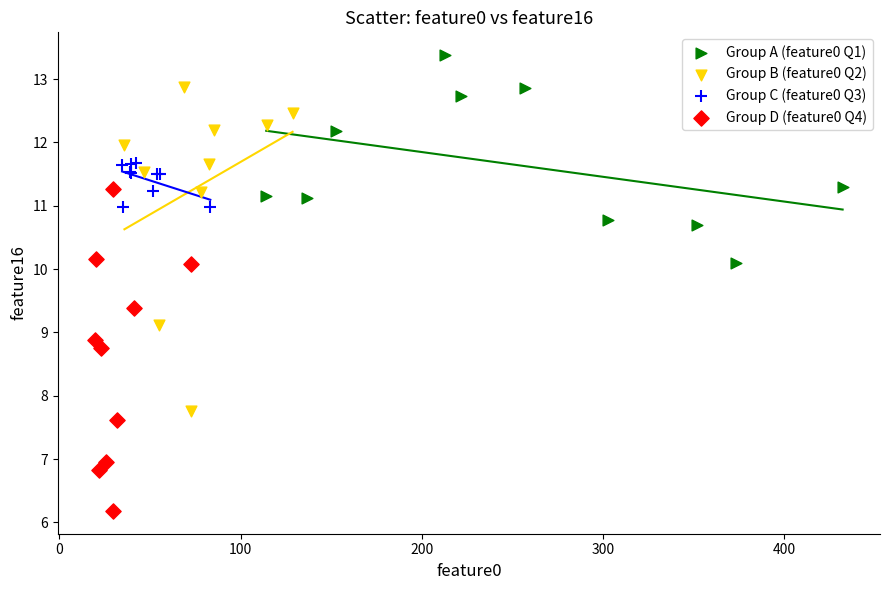

Which series contains the lowest Y value?

Group D (feature0 Q4)